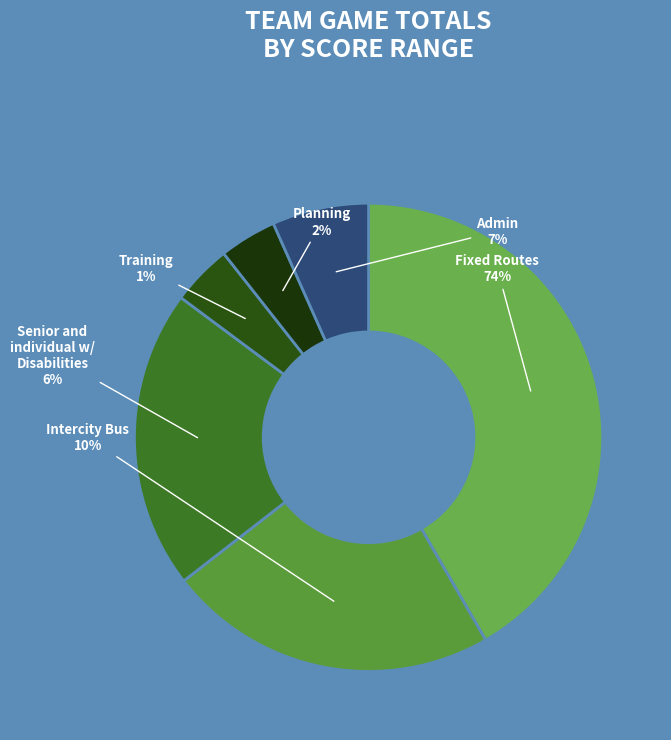

True or false: 33 accounts for 3% of the total.

True